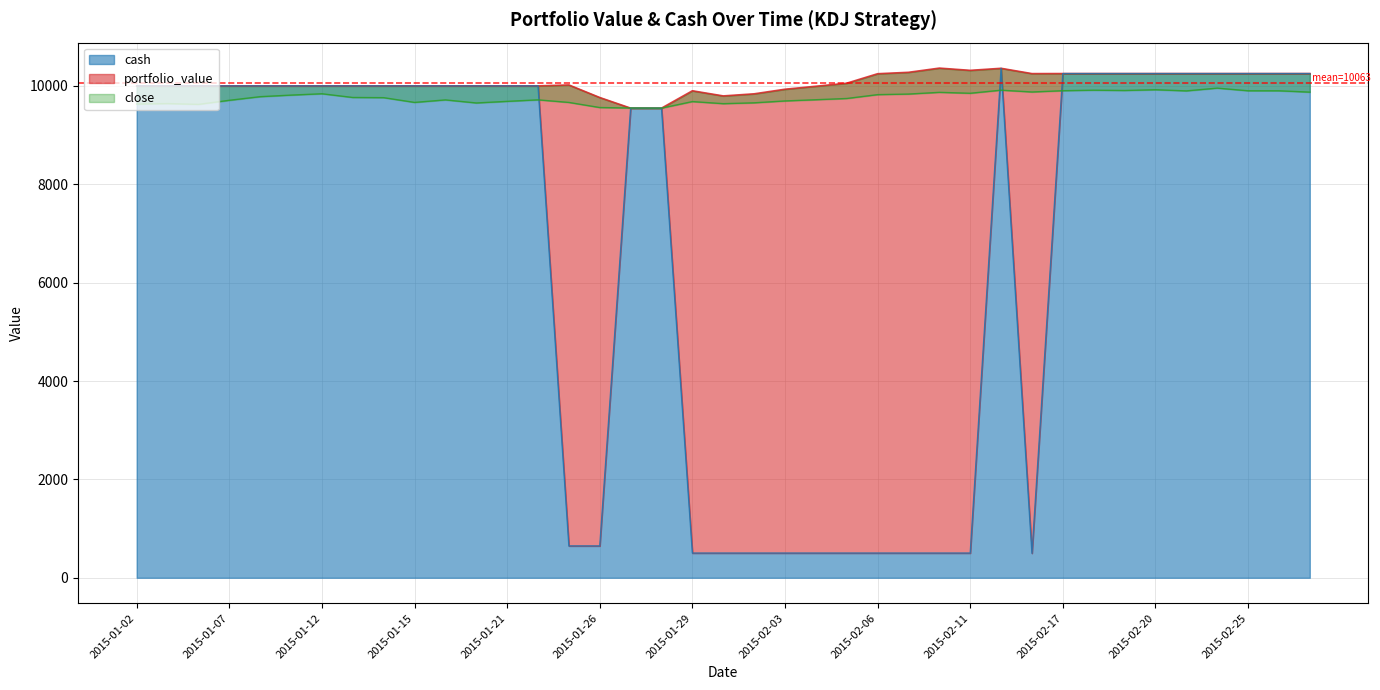

How many values in the close series exceed 9760?

20